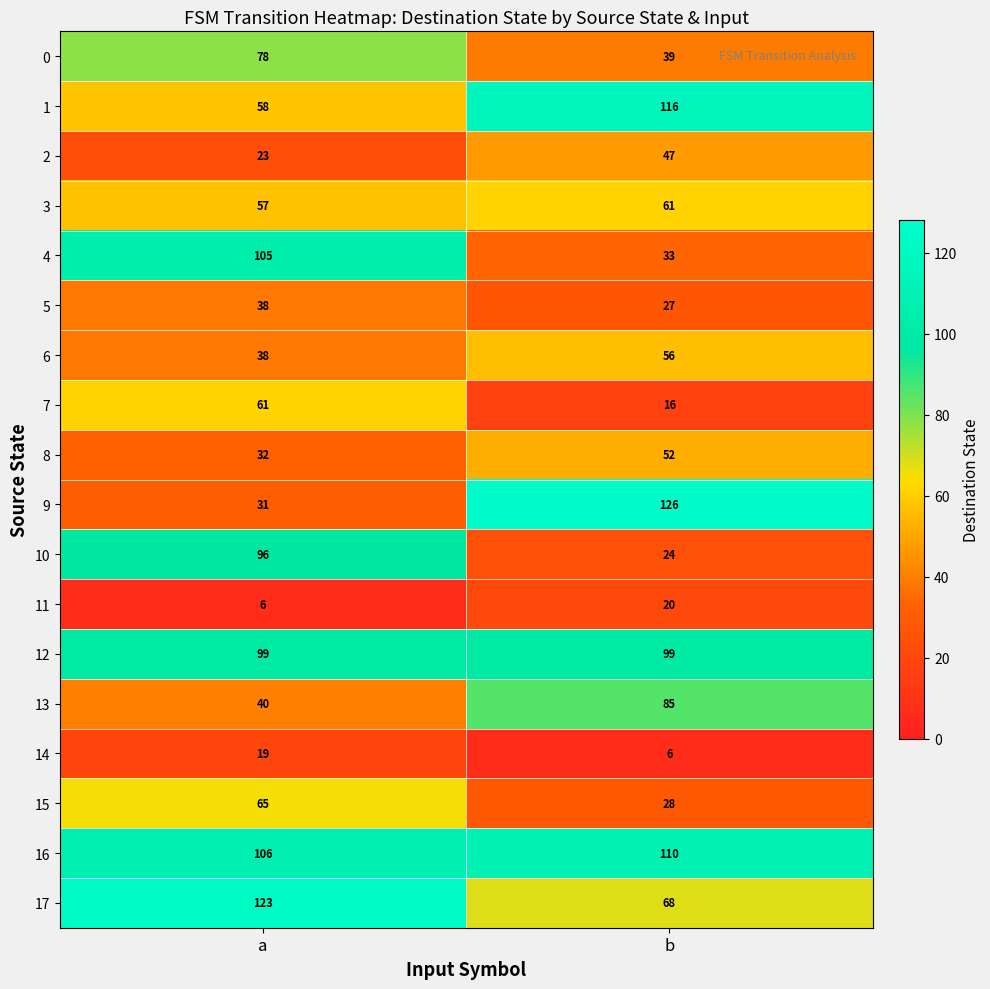

What is the difference between the maximum and minimum values in the 3 series?

4